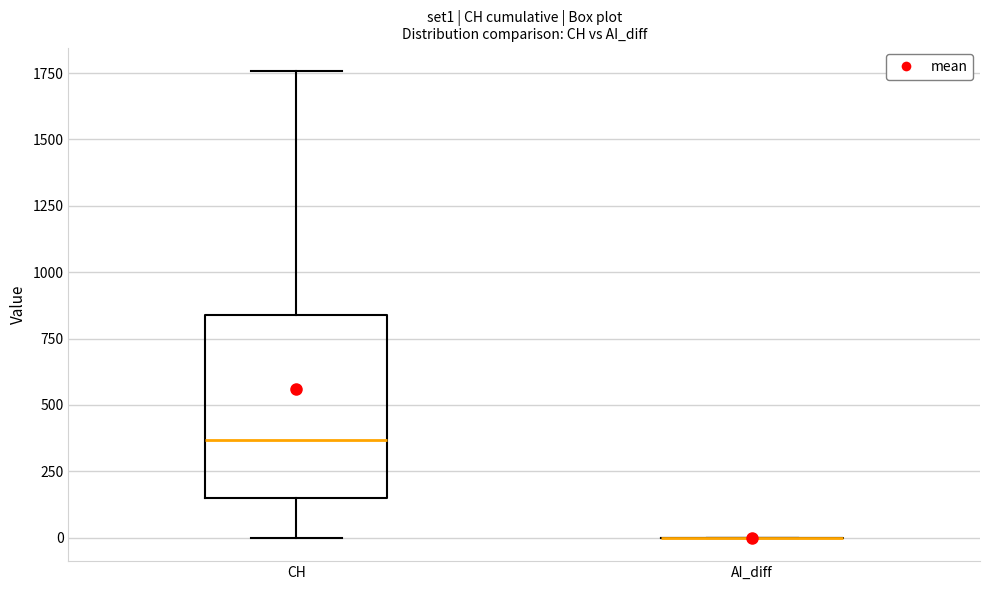

Reading left to right, read every box against the y-axis: the position of its median line, the range the box covers, and the ends of its whiskers. The values are not printed on the chart, so give them approximately, as read against the axis.

CH: median 350, box 150 to 850, whiskers 0 to 1750
AI_diff: box collapsed to a line at 0, whiskers 0 to 0